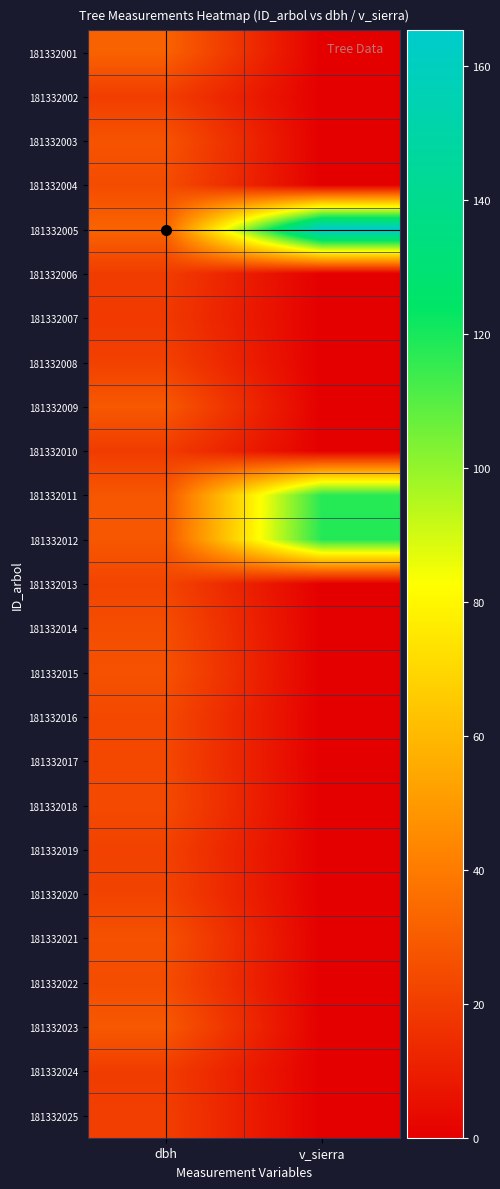

Reading right to left, transcribe all the data shown in this chart.

181332001: v_sierra=0.0	dbh=32.0
181332002: v_sierra=0.0	dbh=20.3
181332003: v_sierra=0.0	dbh=27.3
181332004: v_sierra=0.0	dbh=25.0
181332005: v_sierra=165.4	dbh=32.6
181332006: v_sierra=0.0	dbh=19.9
181332007: v_sierra=0.0	dbh=18.8
181332008: v_sierra=0.0	dbh=21.3
181332009: v_sierra=0.0	dbh=29.0
181332010: v_sierra=0.0	dbh=19.6
181332011: v_sierra=117.6	dbh=28.5
181332012: v_sierra=118.3	dbh=28.7
181332013: v_sierra=0.0	dbh=22.6
181332014: v_sierra=0.0	dbh=25.4
181332015: v_sierra=0.0	dbh=26.8
181332016: v_sierra=0.0	dbh=23.7
181332017: v_sierra=0.0	dbh=23.6
181332018: v_sierra=0.0	dbh=24.2
181332019: v_sierra=0.0	dbh=21.6
181332020: v_sierra=0.0	dbh=22.0
181332021: v_sierra=0.0	dbh=26.6
181332022: v_sierra=0.0	dbh=25.1
181332023: v_sierra=0.0	dbh=29.0
181332024: v_sierra=0.0	dbh=19.9
181332025: v_sierra=0.0	dbh=20.5